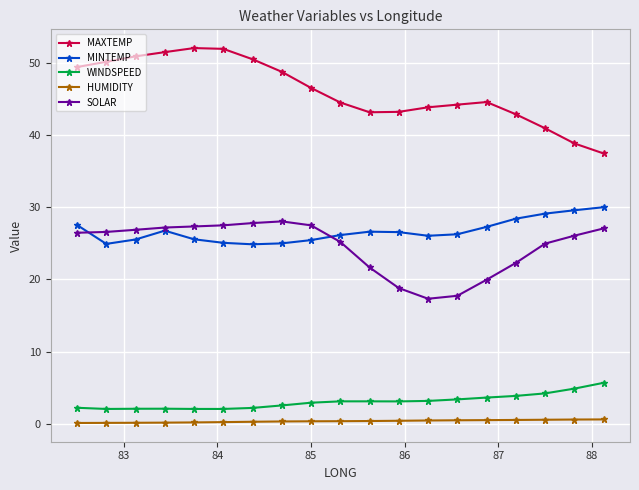

Which series has the widest spread of values?

MAXTEMP